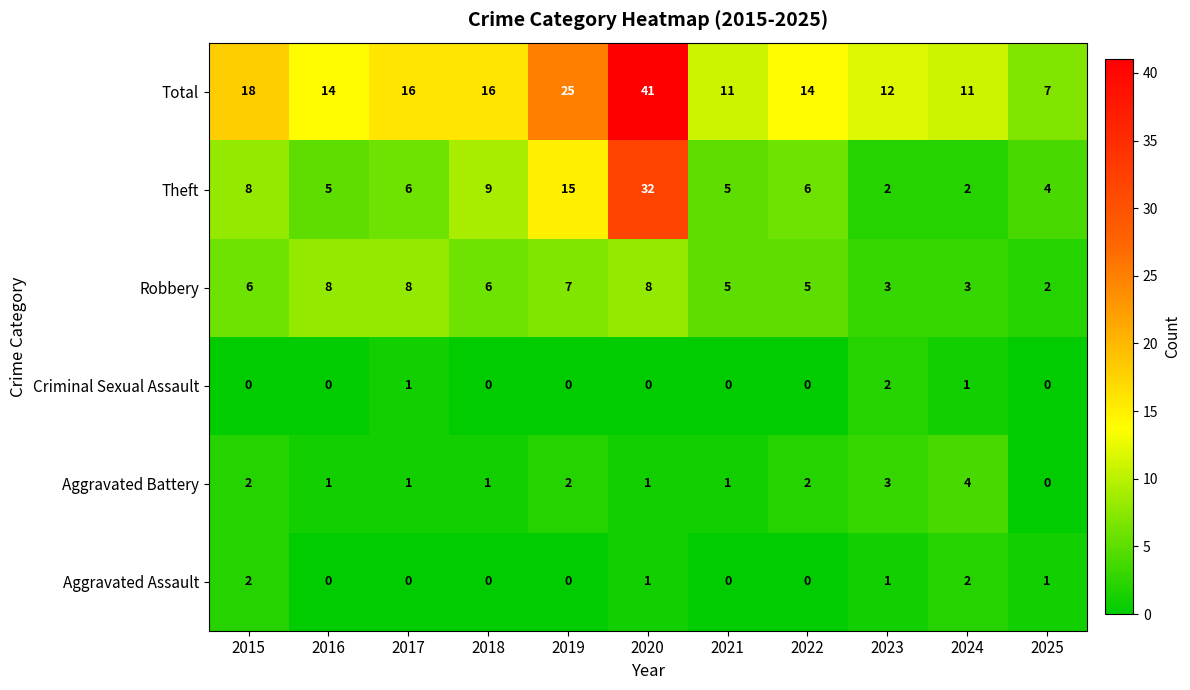

How many Criminal Sexual Assault values are between 0 and 1?

10